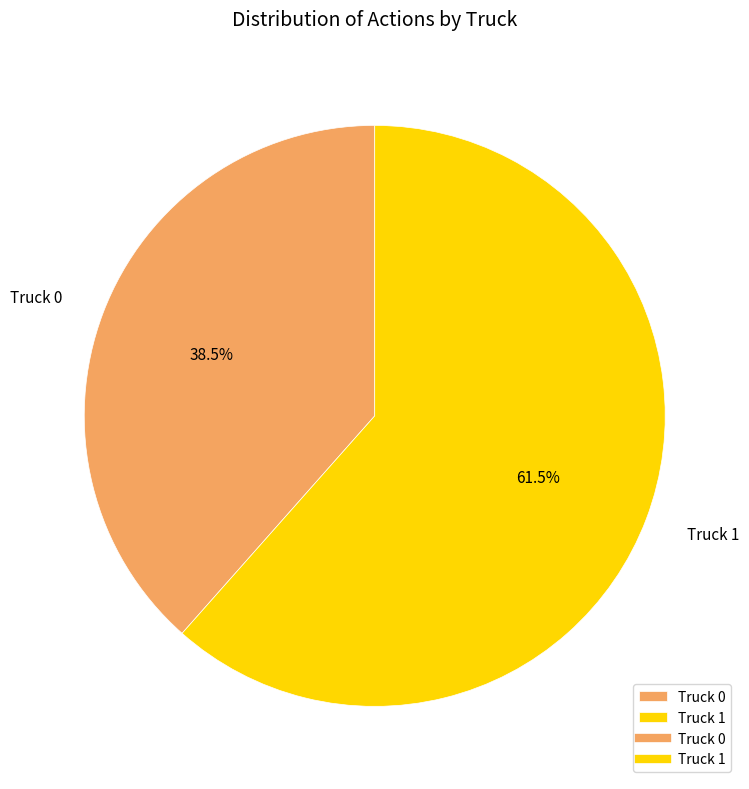

Does any single category account for the majority?

Yes